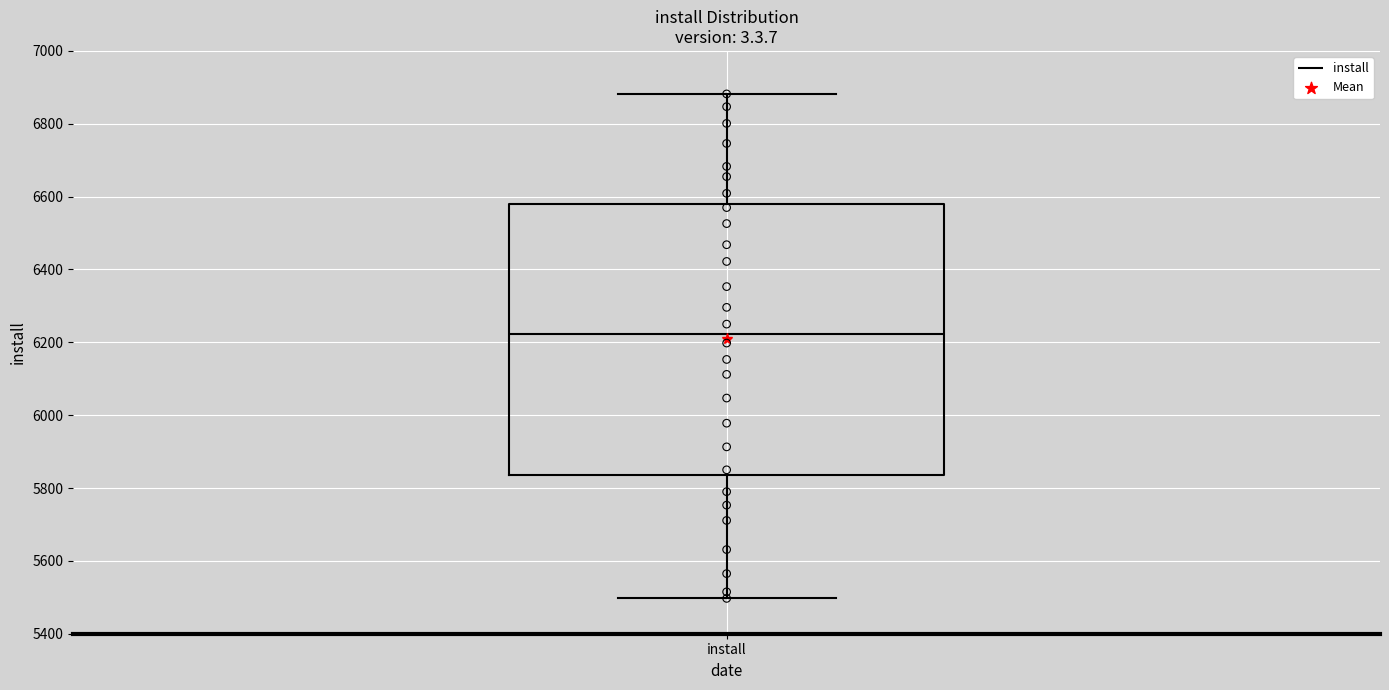

Where is the lower edge of the box for install on the y-axis? The values are not printed on the chart, so give them approximately, as read against the axis.

5840